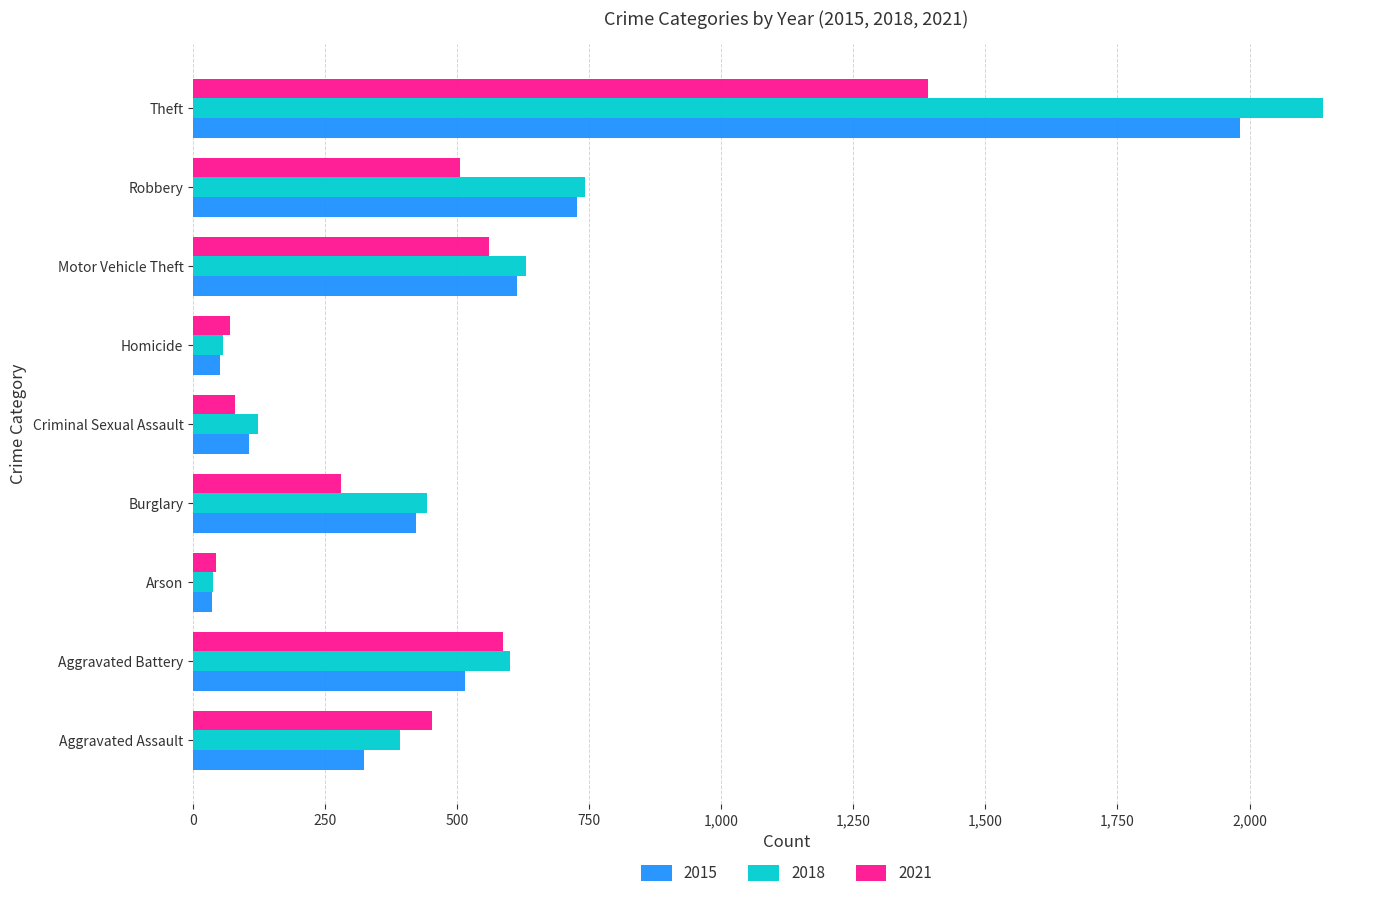

True or false: 2015 has a value of 94 at Burglary.

False